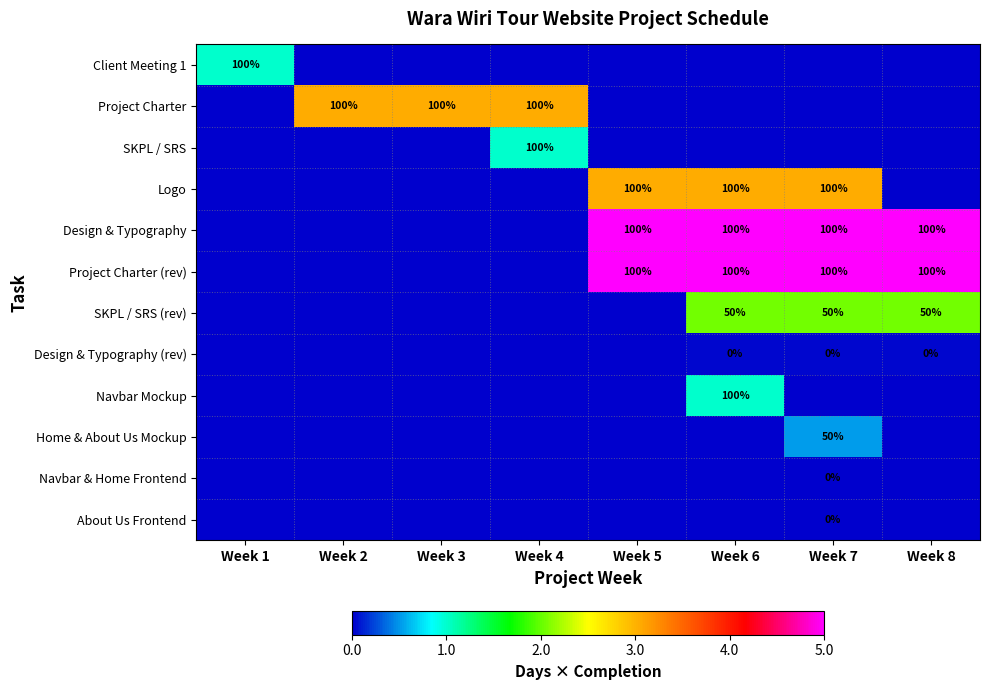

The value of Logo at Week 1 is 2.0. True or false?

False